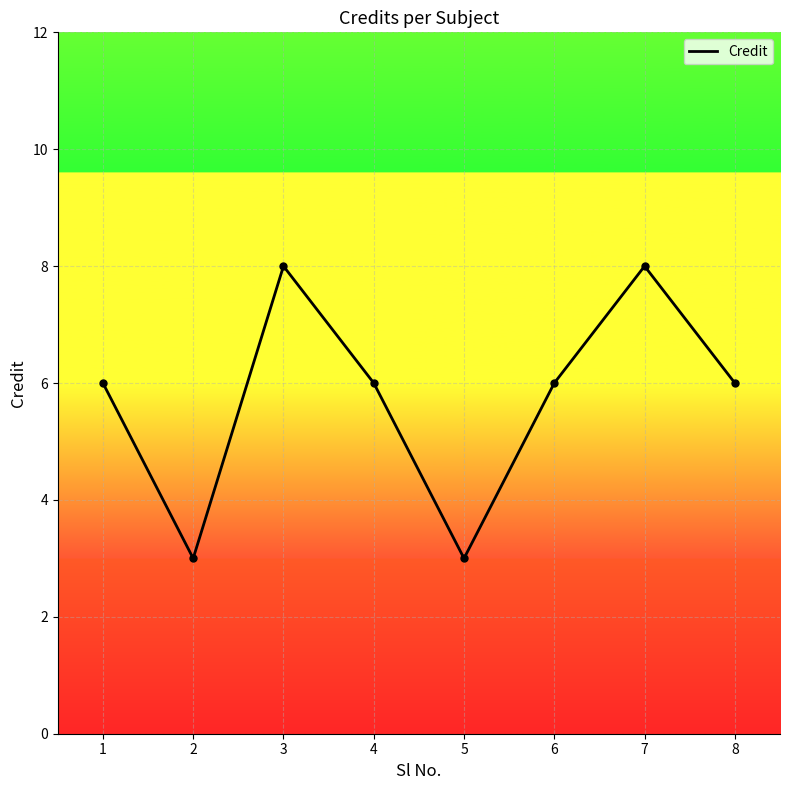

What is the change in value from 2 to 7?

+5